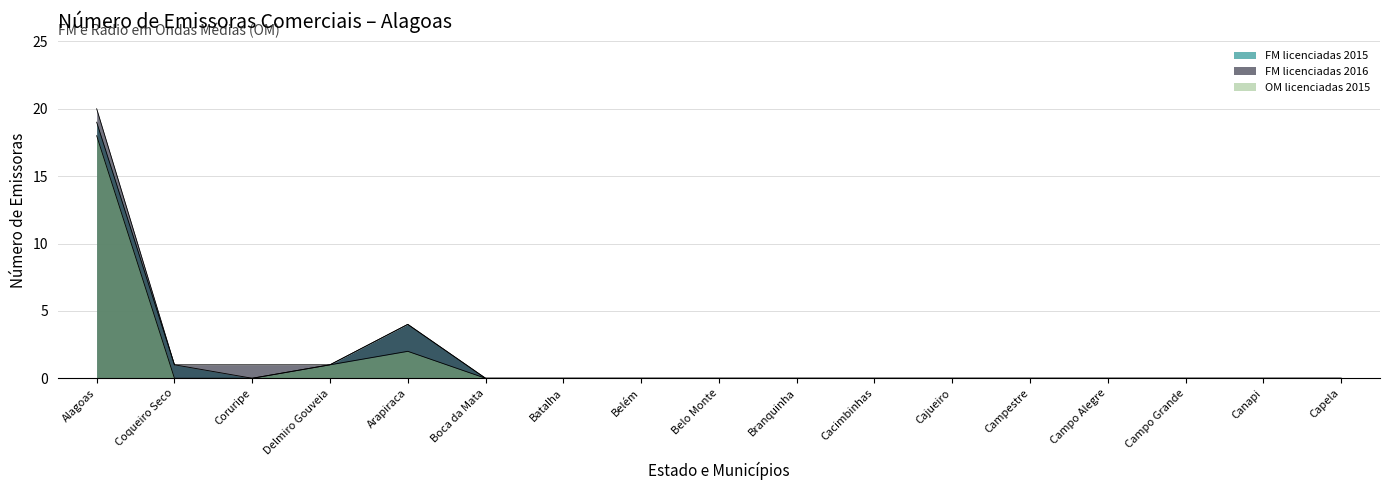

At which label does FM licenciadas 2015 reach its peak?

Alagoas